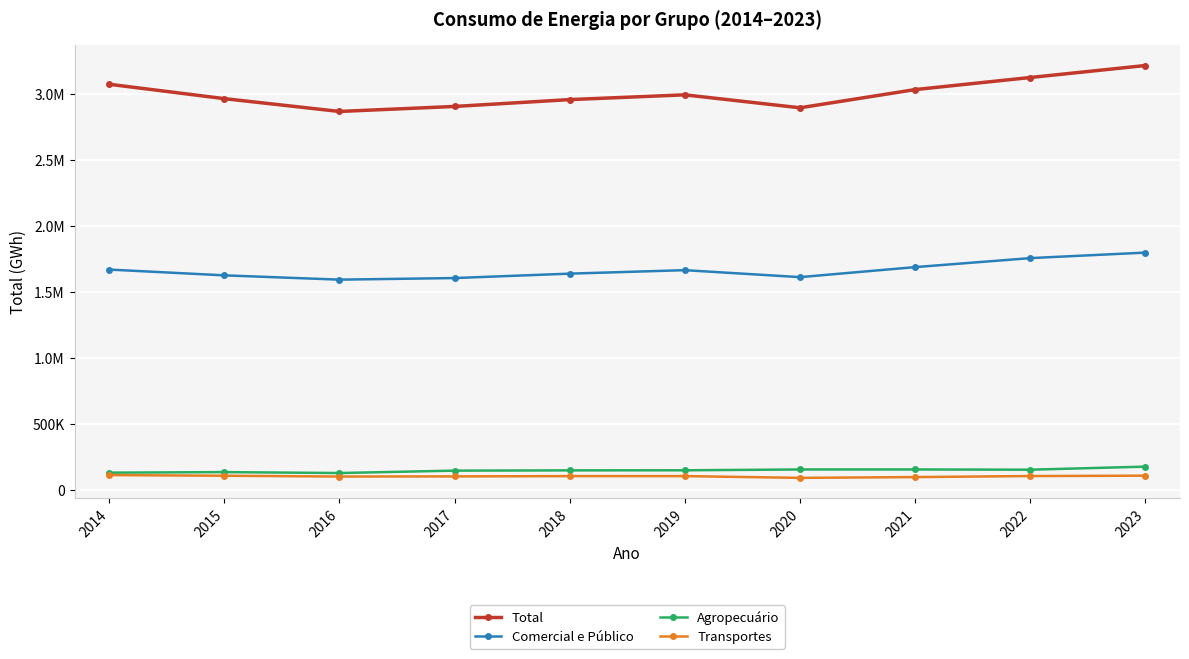

The value of Total at 2018 is 5038595.4. True or false?

False